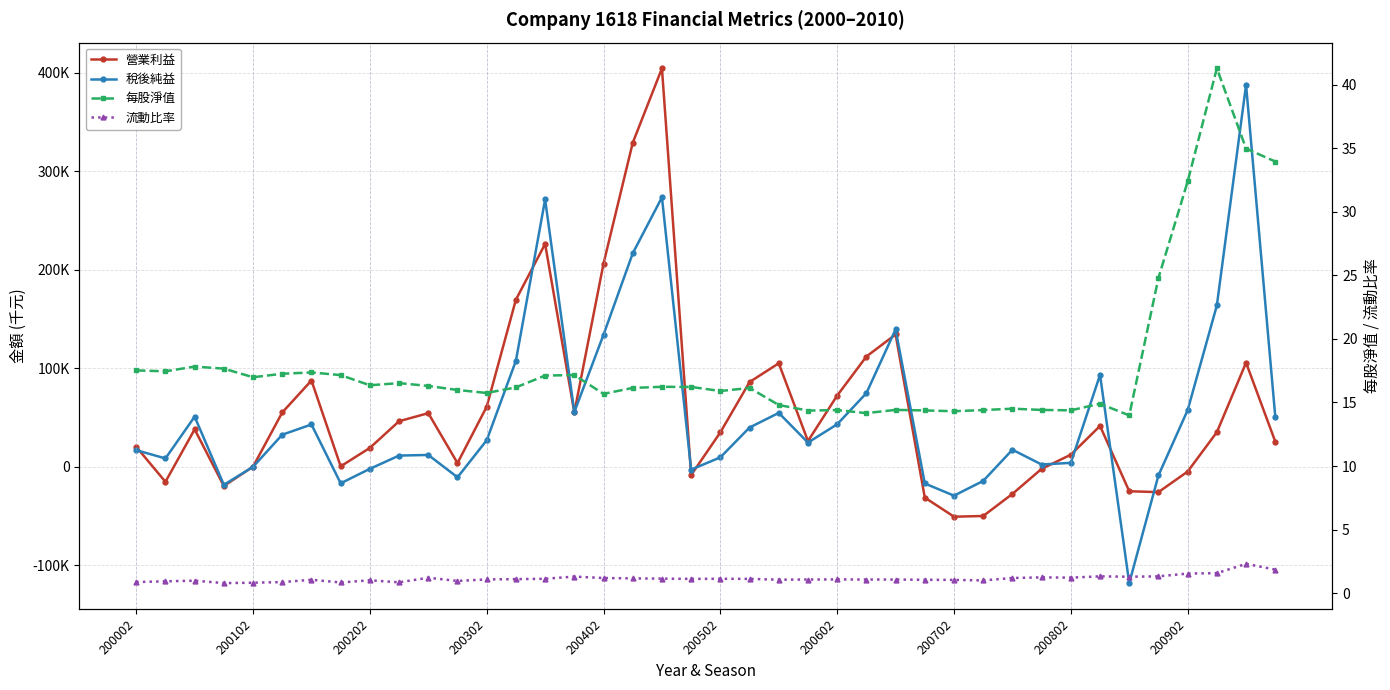

What is the average value of the 營業利益 series?

57716.7